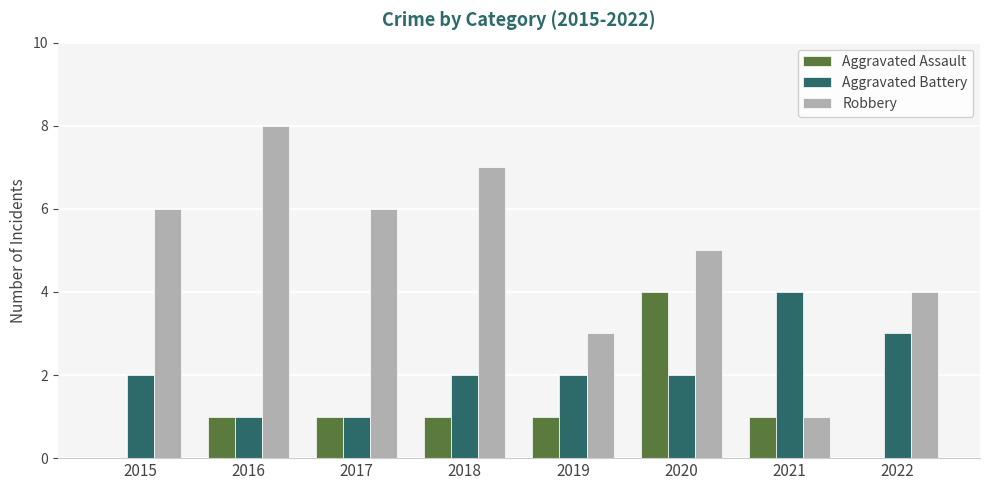

Which series has the largest total across all categories?

Robbery